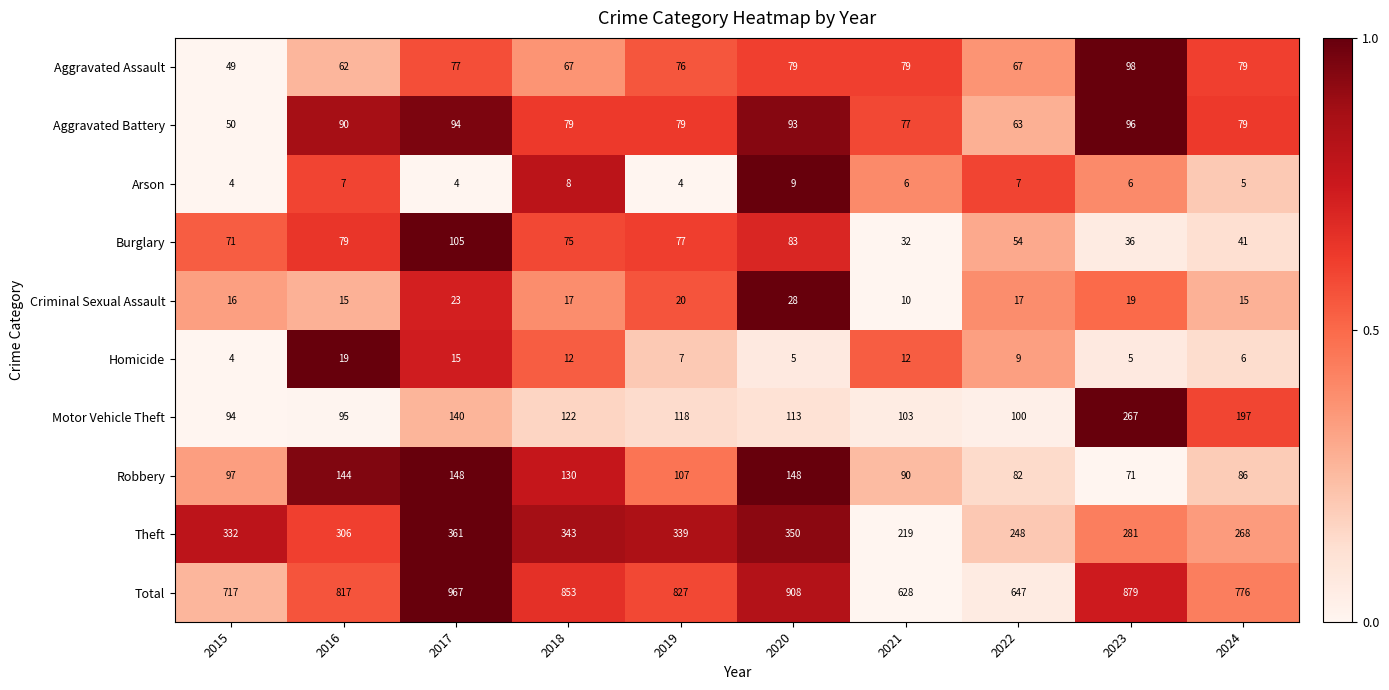

Is the value of Motor Vehicle Theft at 2016 greater than the value of Theft at 2021?

No